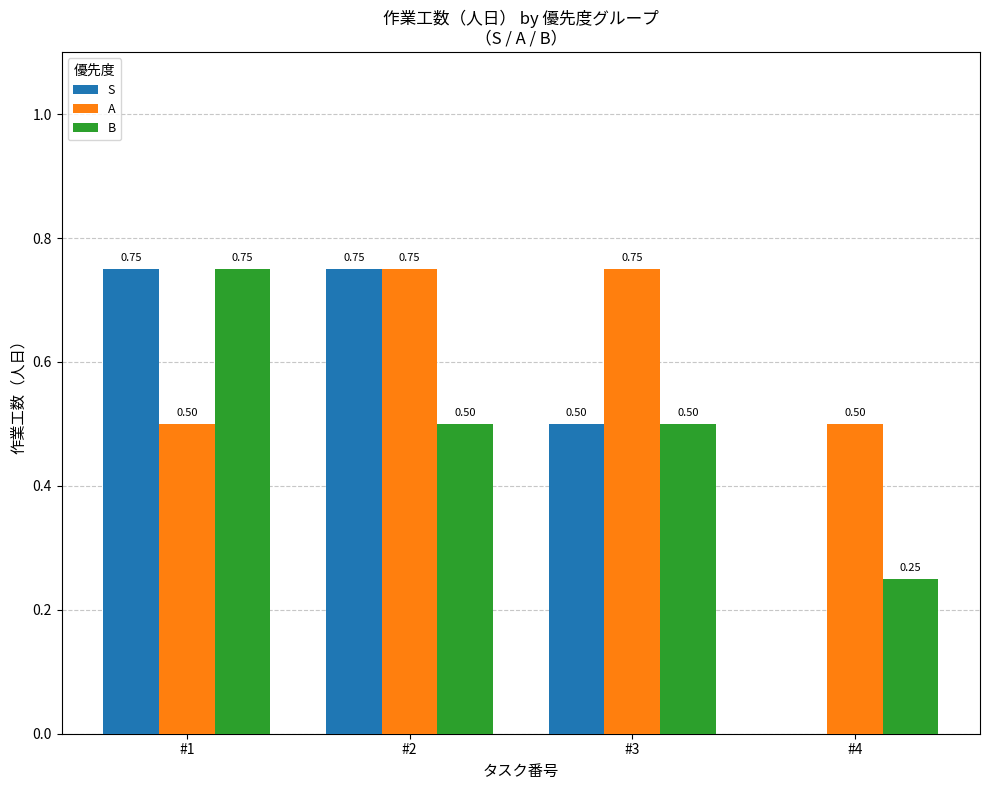

At which label does B reach its peak?

#1